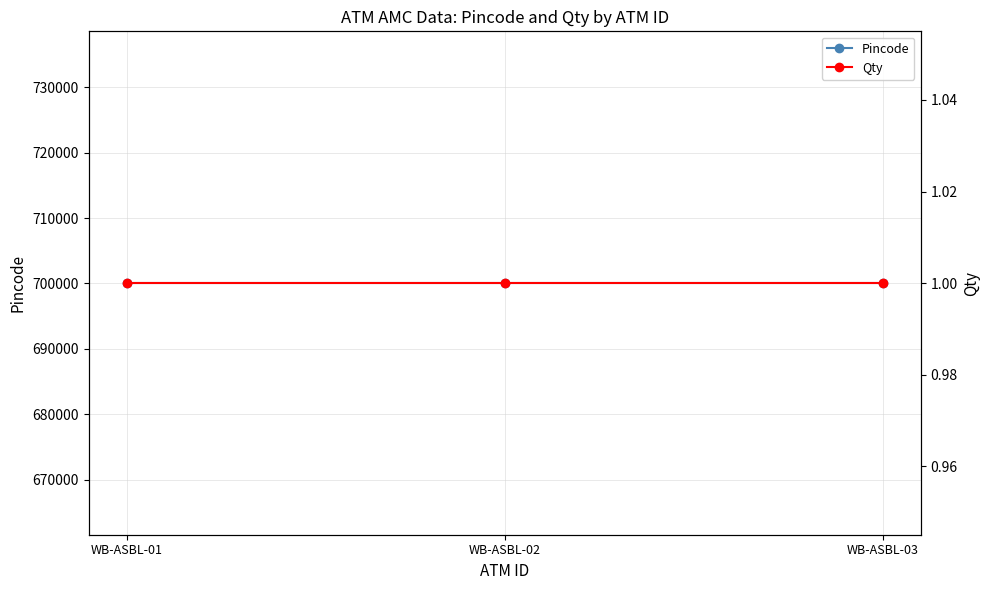

At WB-ASBL-01, list the series in order from smallest to largest.

Qty, Pincode